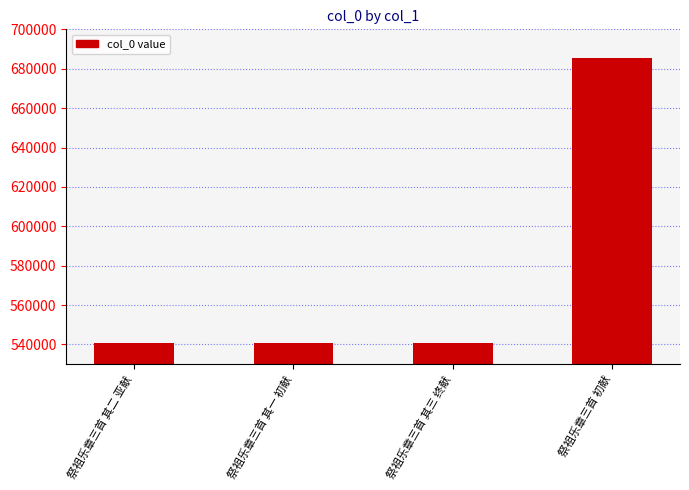

Between 祭祖乐章三首 初献 and 祭祖乐章三首 其三 终献, which is larger?

祭祖乐章三首 初献